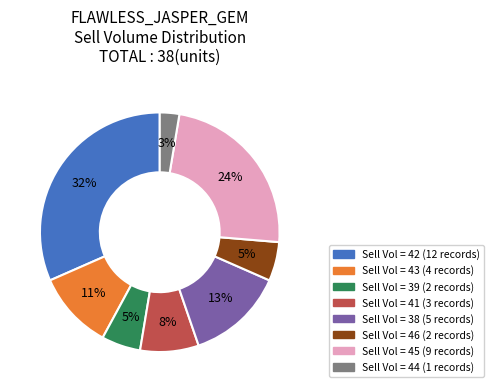

To the nearest percent, what is the average slice percentage?

12%